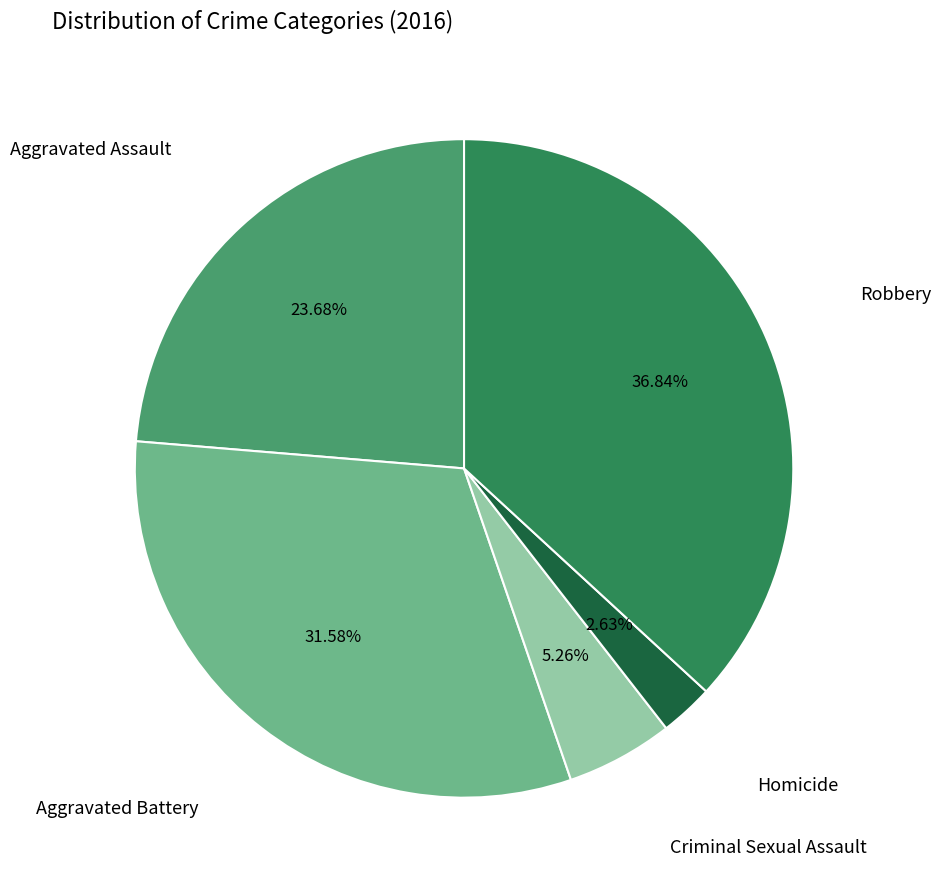

Is there any slice that represents more than half of the pie?

No